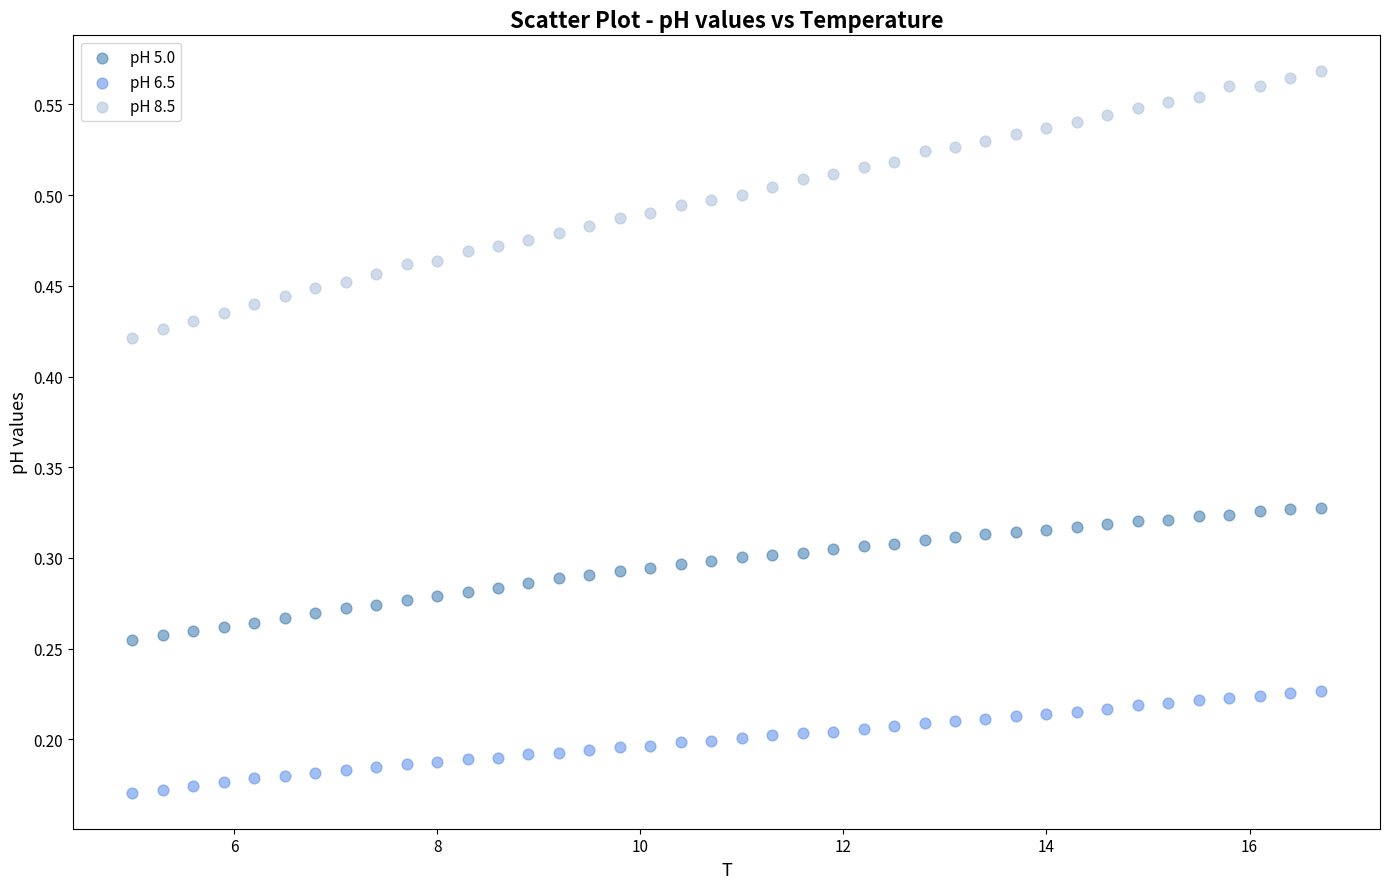

Across all data points, what is the range of X values (max minus min)?

11.7